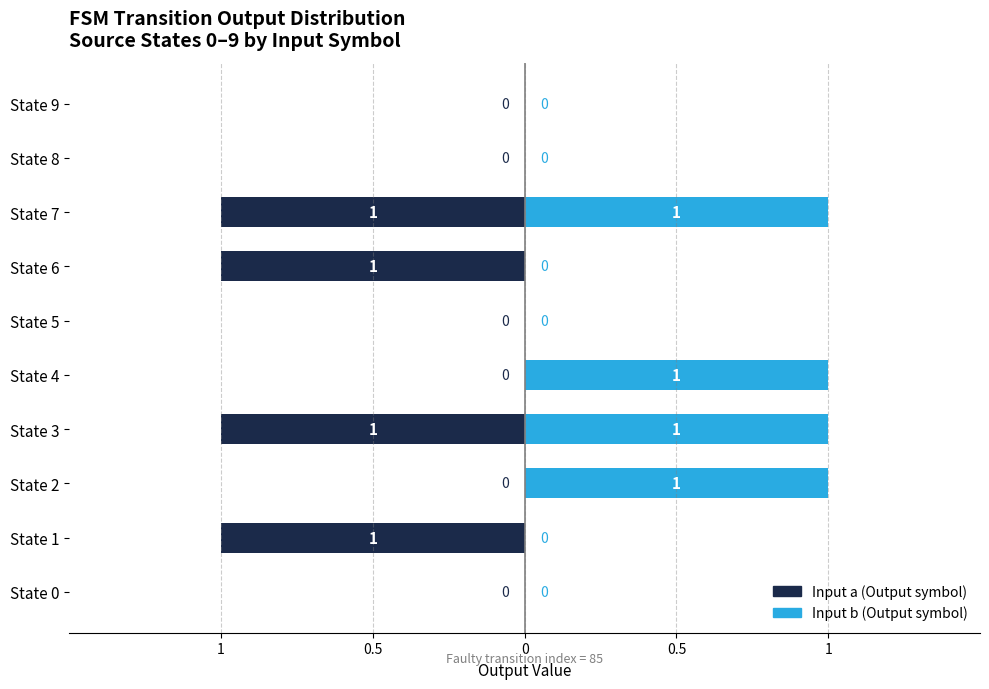

What is the difference between the highest and lowest values at State 7?

2